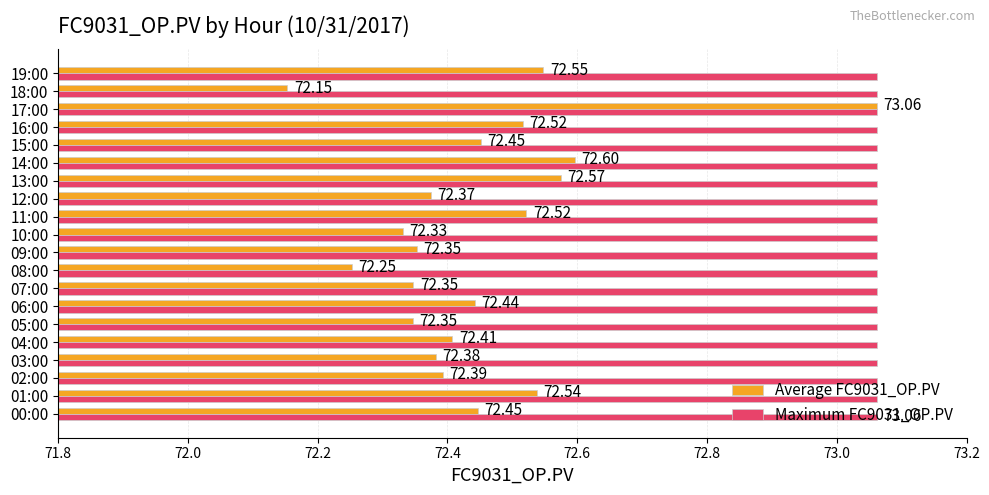

Which series has the largest total across all categories?

Maximum FC9031_OP.PV